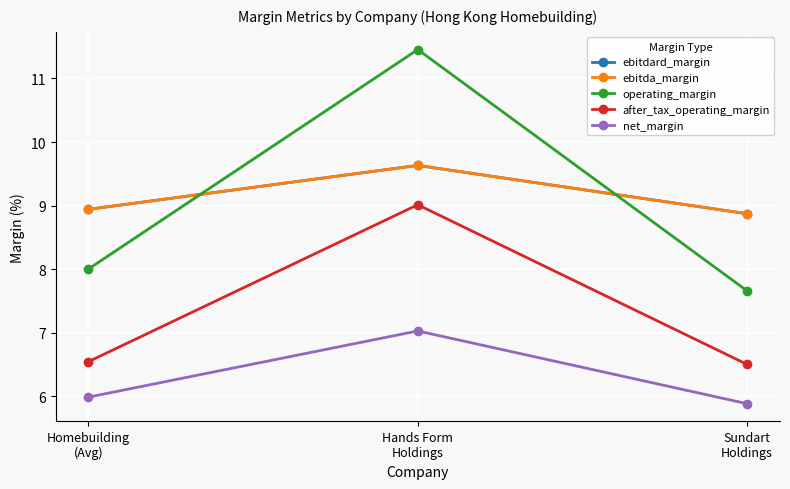

The operating_margin series shows 8.0 at Homebuilding
(Avg). True or false?

True